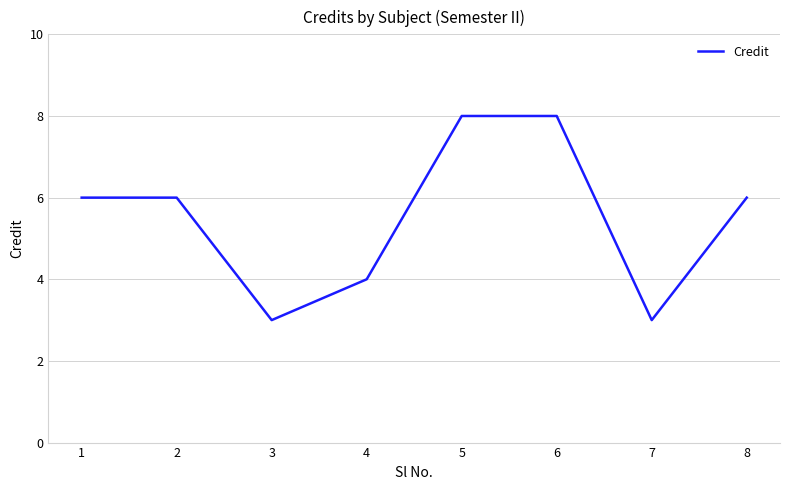

How many categories are shown in the chart?

8